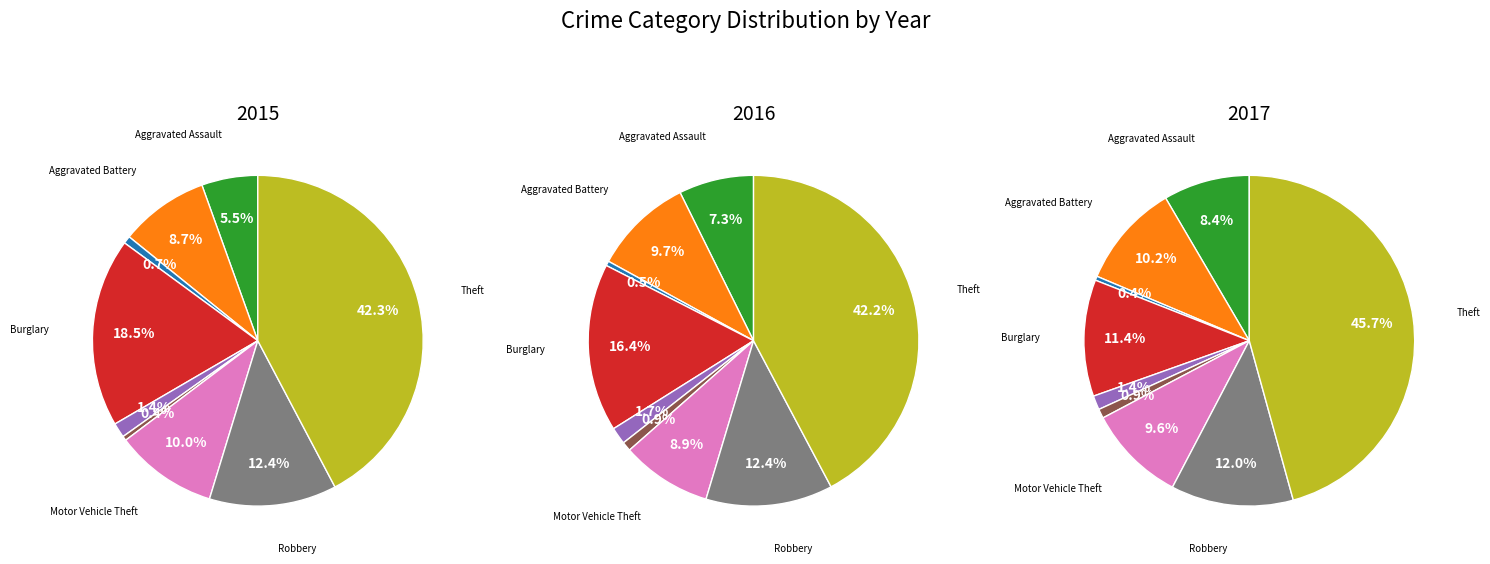

To the nearest percent, what percentage of the pie is Burglary?

11%